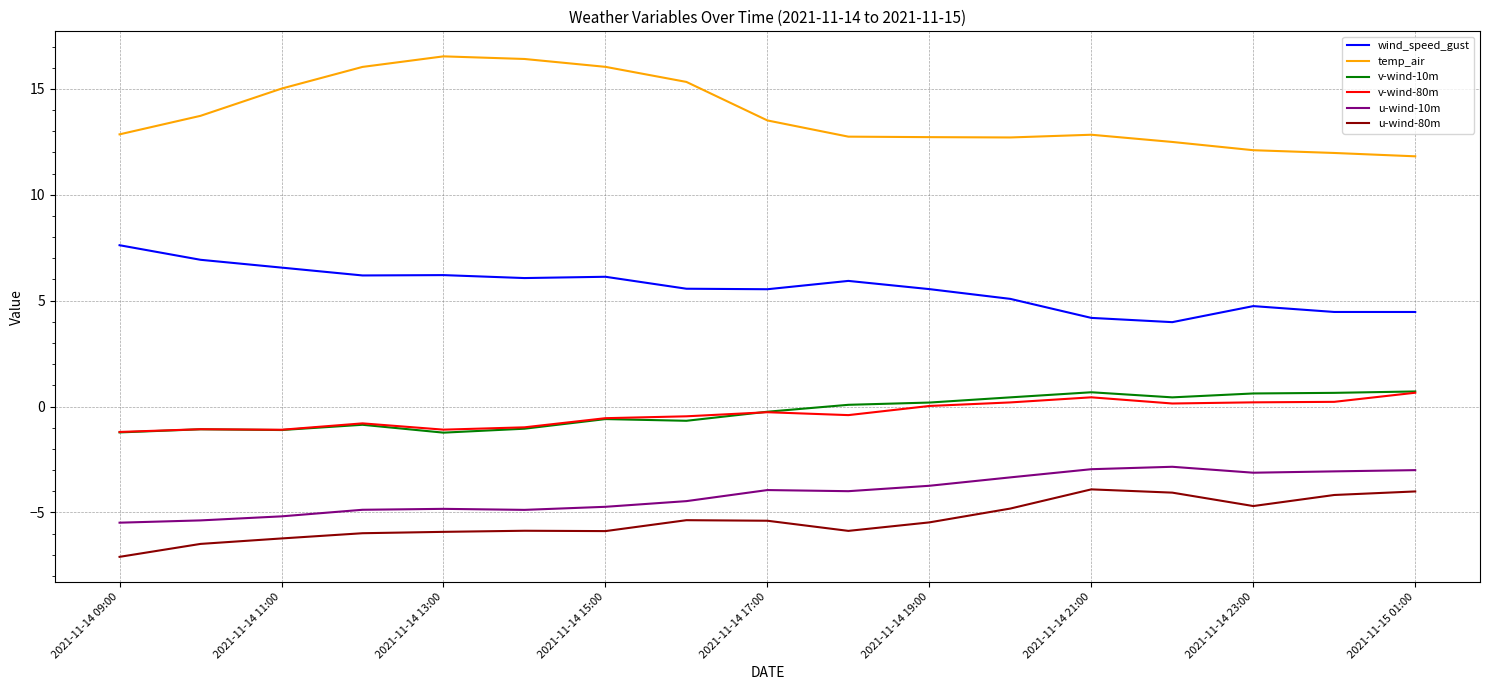

What is the minimum value for wind_speed_gust?

4.0